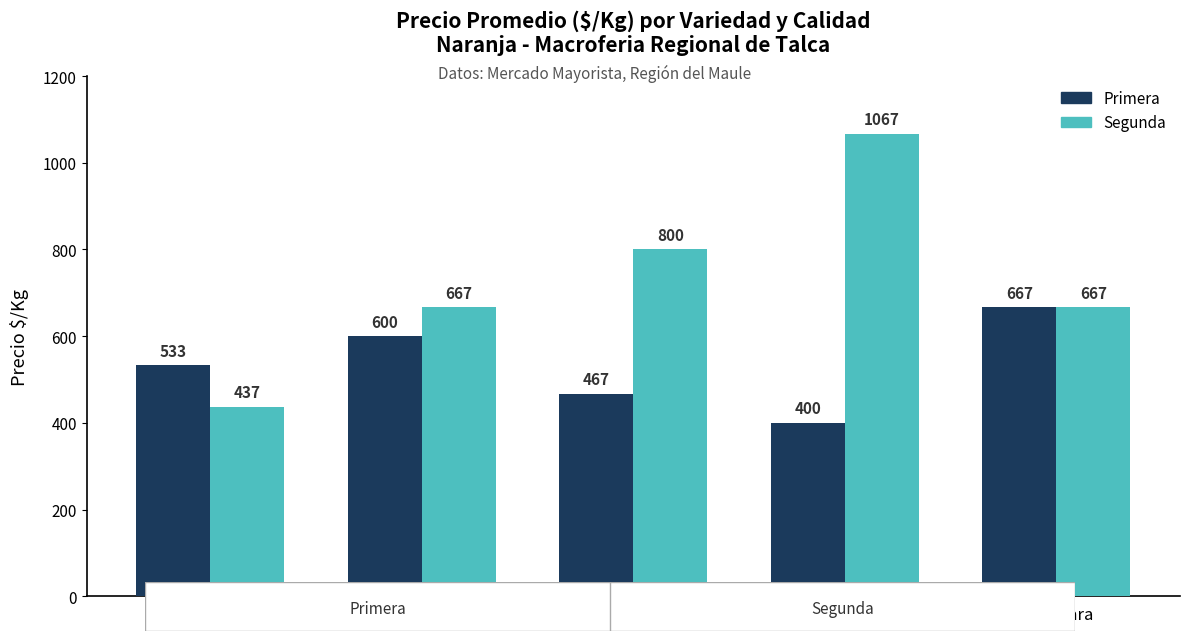

Read the Primera value at Cara cara.

667